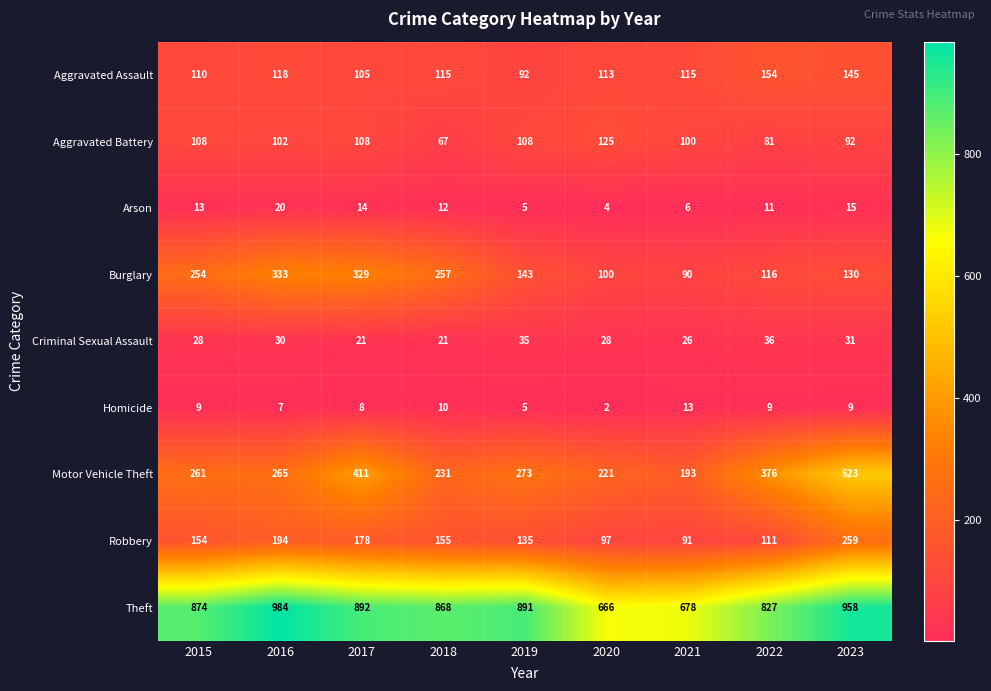

Where is Arson nearest to the value 12?

2018